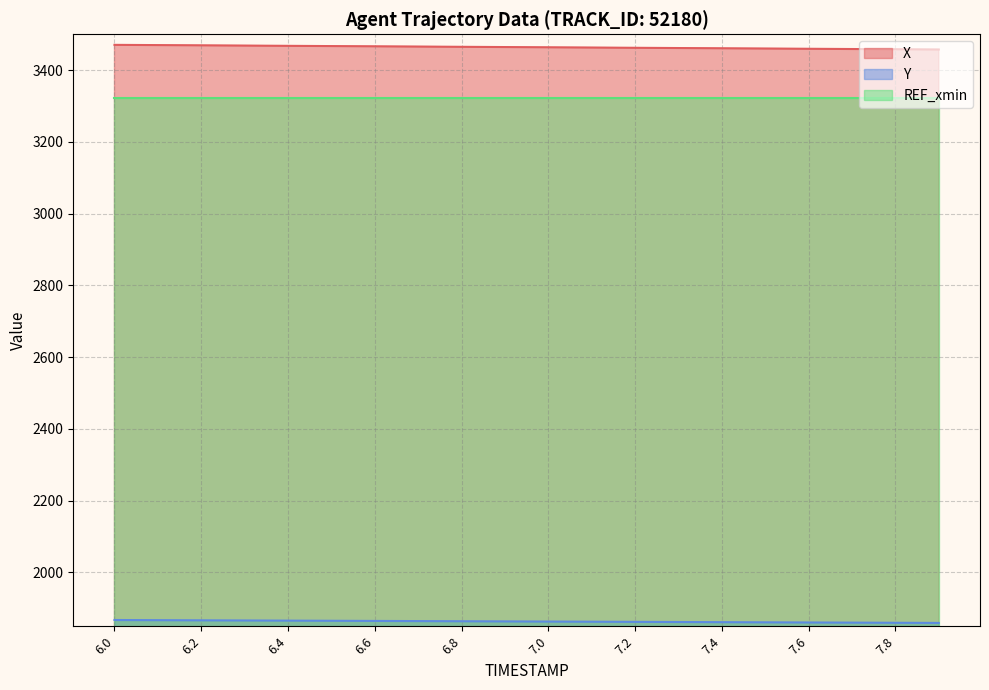

True or false: Y and X intersect in this chart.

False